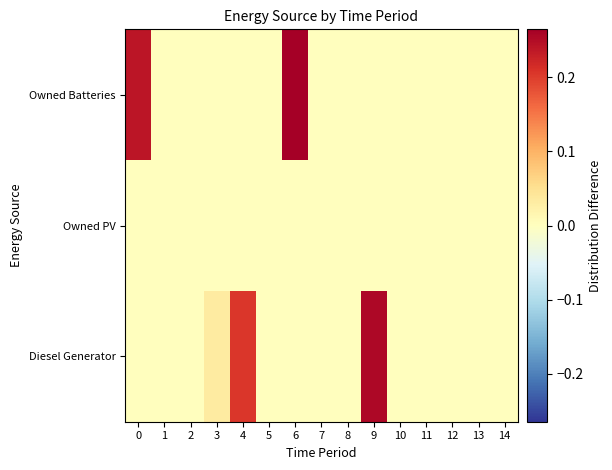

Rank the series at 7 from highest to lowest value.

row_0, row_1, row_2